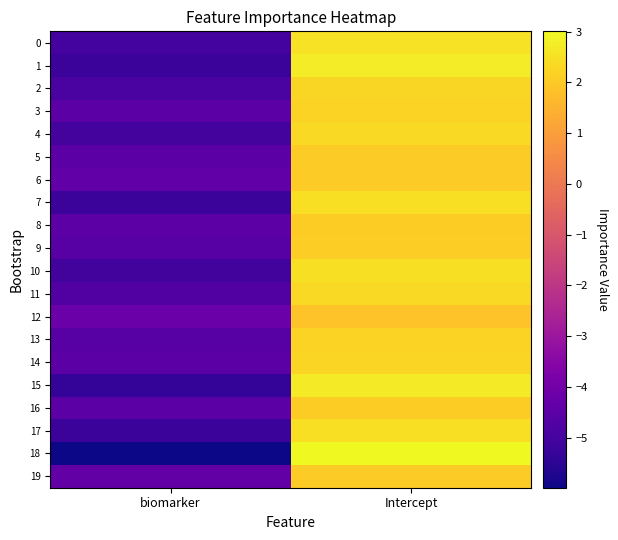

Reading left to right, what are all the values shown in this chart?

0: biomarker=-5.0	Intercept=2.5
1: biomarker=-5.2	Intercept=2.7
2: biomarker=-4.9	Intercept=2.3
3: biomarker=-4.5	Intercept=2.2
4: biomarker=-5.0	Intercept=2.4
5: biomarker=-4.5	Intercept=2.1
6: biomarker=-4.4	Intercept=2.1
7: biomarker=-5.2	Intercept=2.5
8: biomarker=-4.5	Intercept=2.1
9: biomarker=-4.6	Intercept=2.1
10: biomarker=-5.1	Intercept=2.5
11: biomarker=-4.7	Intercept=2.3
12: biomarker=-4.2	Intercept=1.9
13: biomarker=-4.6	Intercept=2.2
14: biomarker=-4.5	Intercept=2.3
15: biomarker=-5.3	Intercept=2.7
16: biomarker=-4.5	Intercept=2.1
17: biomarker=-5.2	Intercept=2.5
18: biomarker=-6.0	Intercept=3.0
19: biomarker=-4.4	Intercept=2.1